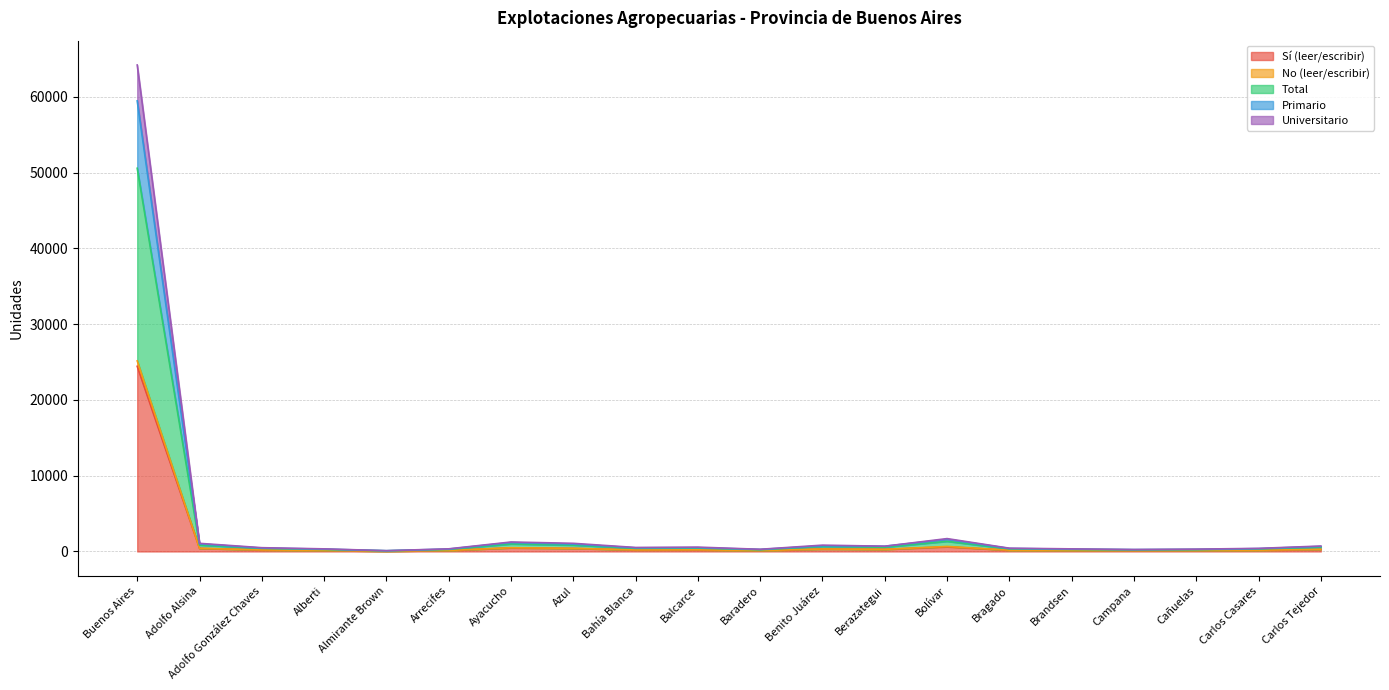

Is it true that Sí (leer/escribir) equals 24447 at Buenos Aires?

True